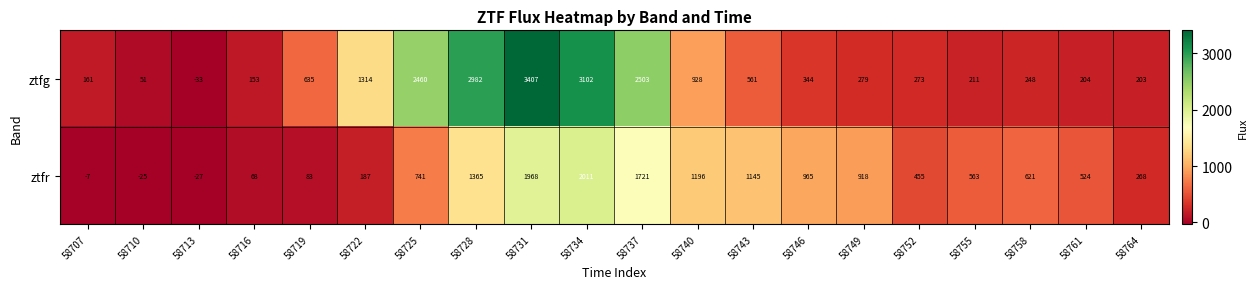

Which series has the widest spread of values?

ztfg